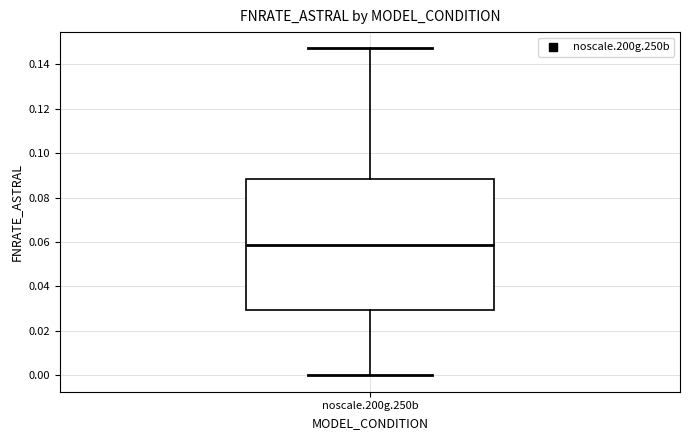

Transcribe this box plot: give where the median line is, the range the box spans, and where the two whiskers end, as read against the y-axis. The values are not printed on the chart, so give them approximately, as read against the axis.

median 0.058, box 0.030 to 0.088, whiskers 0.000 to 0.148